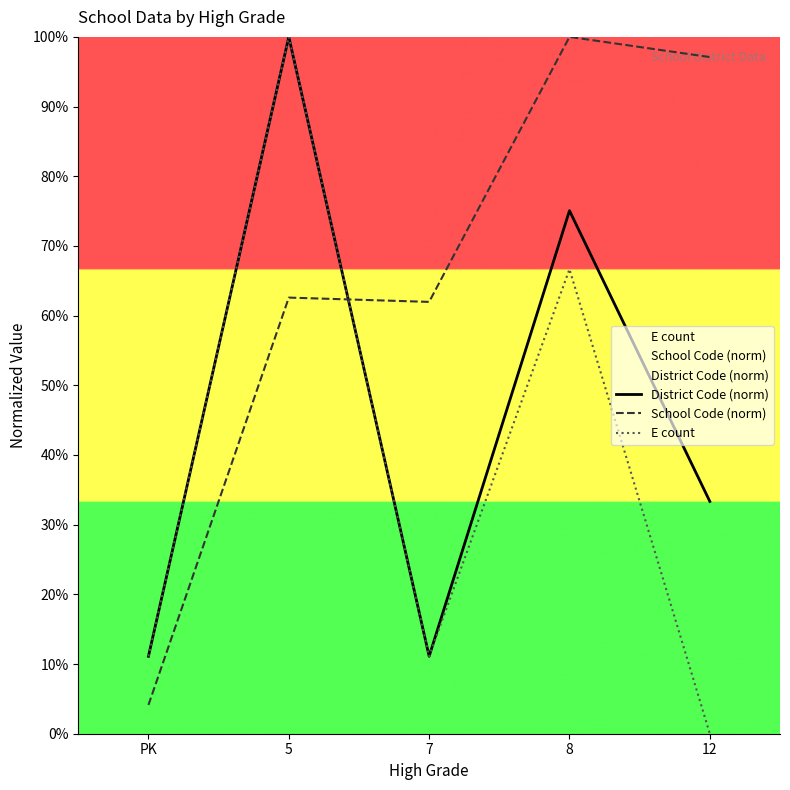

The value of E count at PK is 6.6. True or false?

False